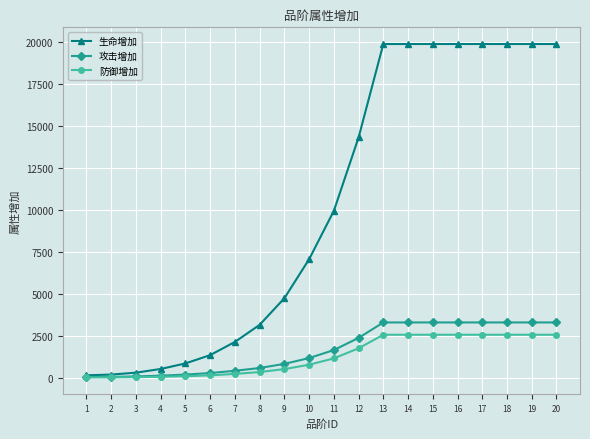

How many values in the 防御增加 series are below 1151?

10